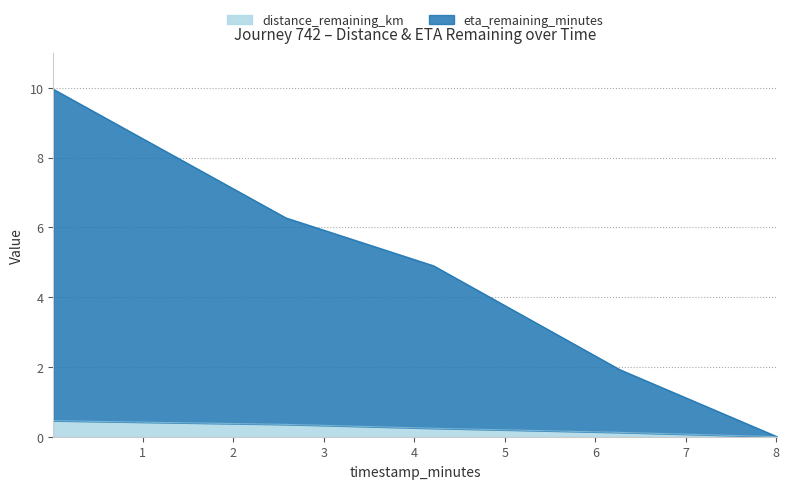

Rank the series by their average value, from lowest to highest.

distance_remaining_km, eta_remaining_minutes